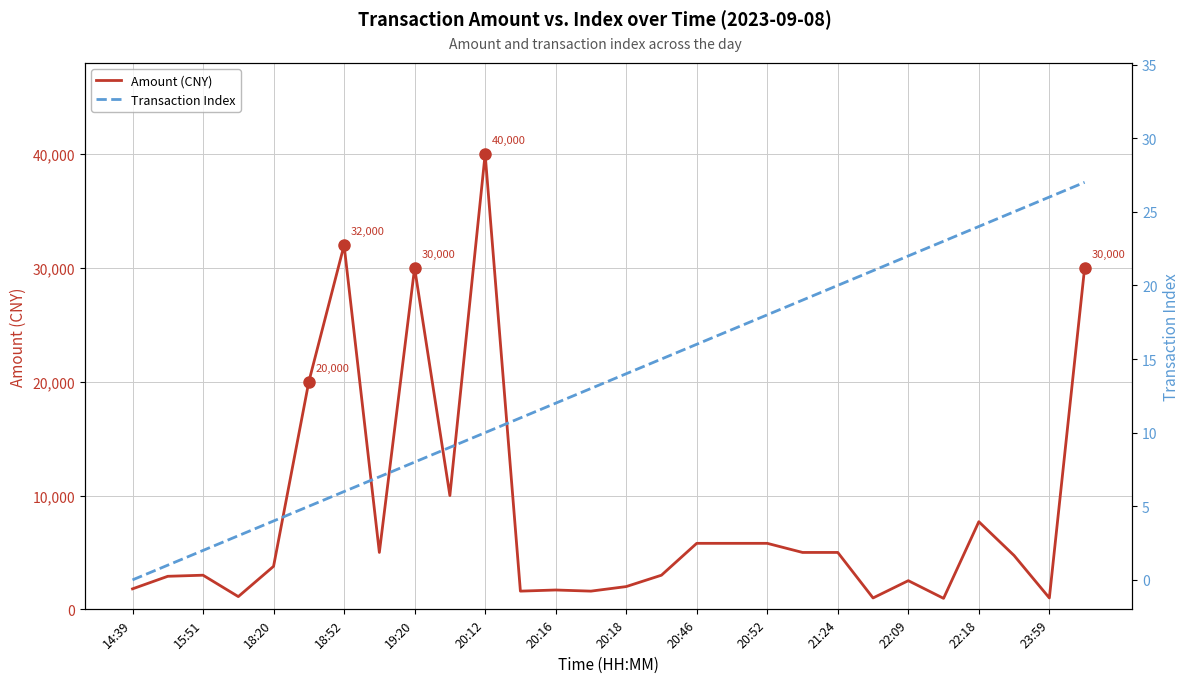

What is the minimum value for Amount (CNY)?

965